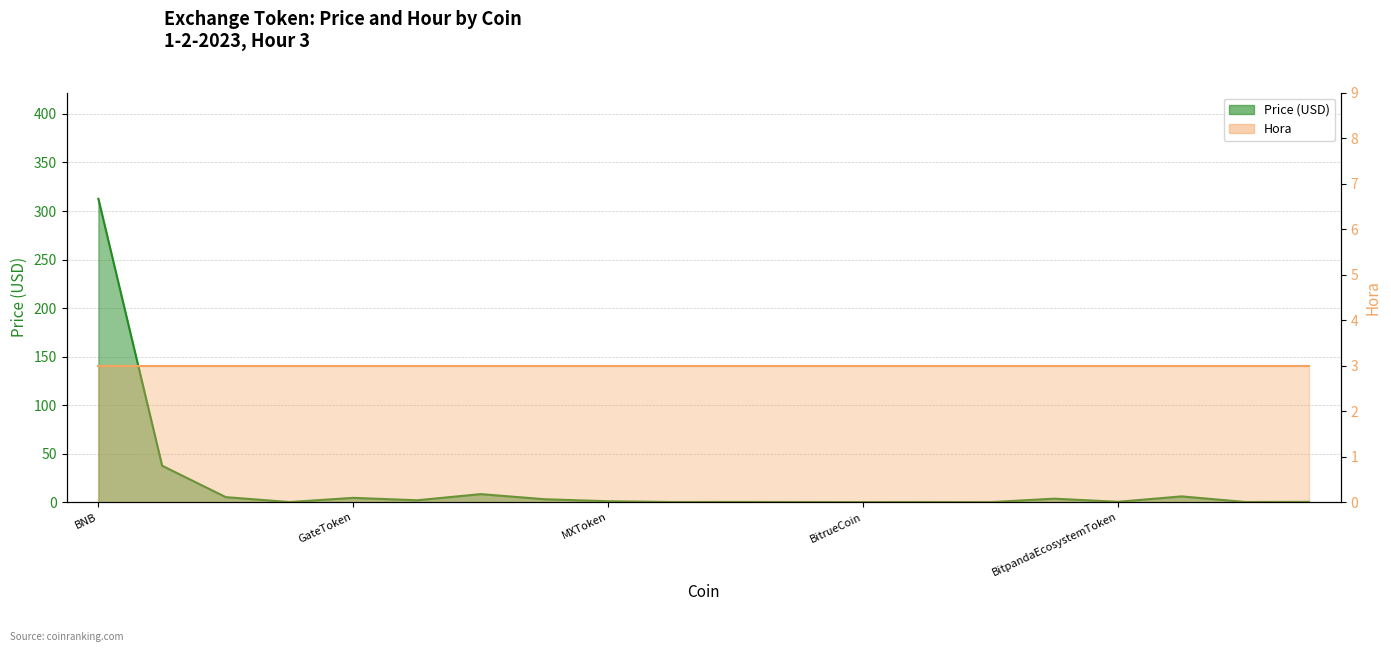

What is the difference between the maximum and second lowest values?

312.5